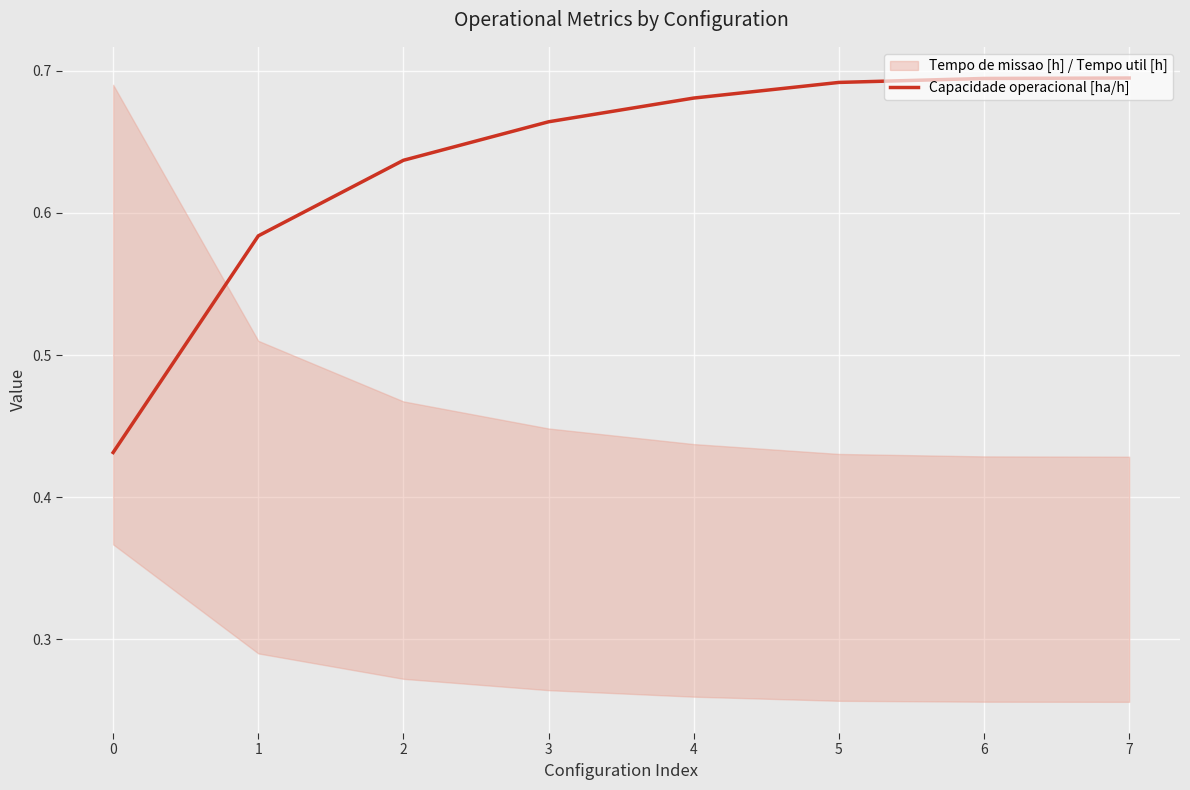

Count the values in the range 0 to 1.

8